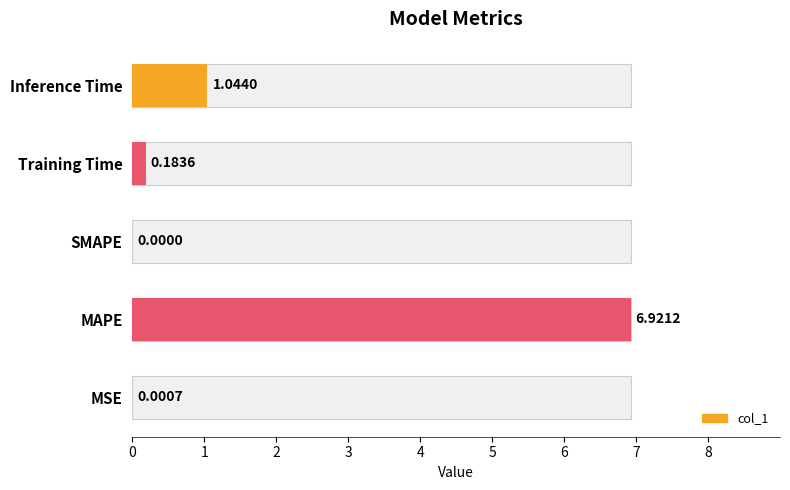

True or false: the data shows 0.3 at Training Time.

False